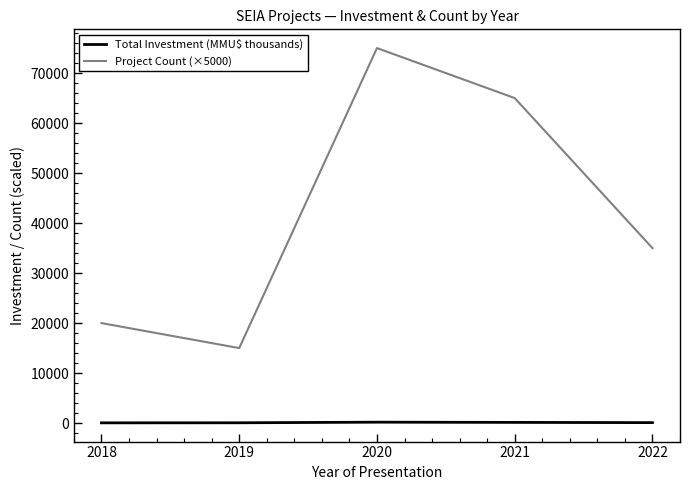

True or false: Project Count (×5000) and Total Investment (MMU$ thousands) cross at least once.

False